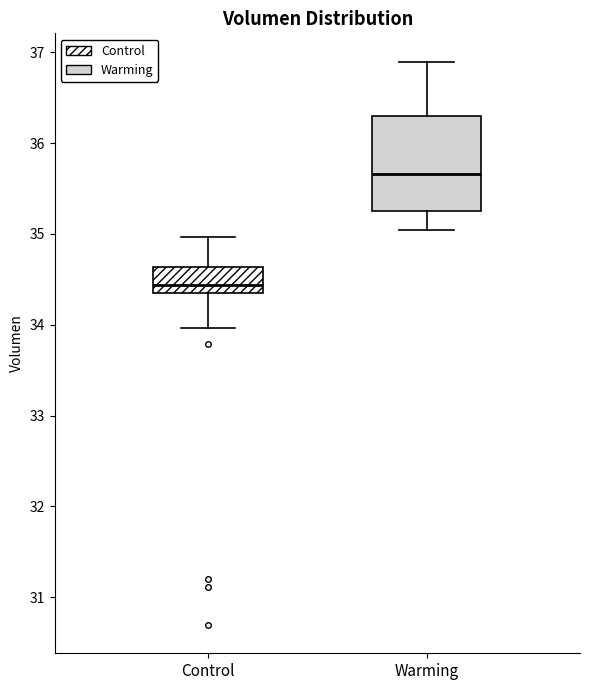

Comparing the boxes themselves (not the whiskers), which one is the tallest?

Warming